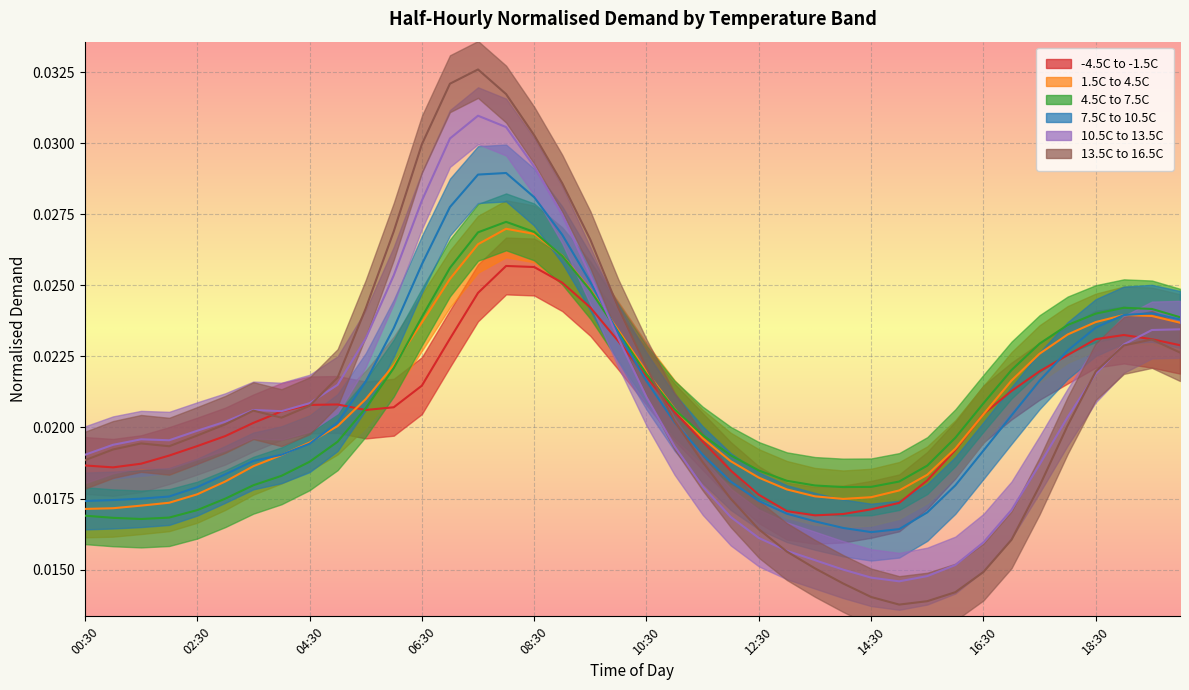

Between which two adjacent categories do 1.5C to 4.5C and 4.5C to 7.5C first intersect?

06:00 and 06:30